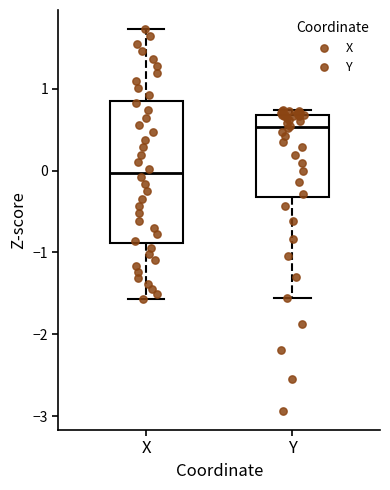

Reading left to right, transcribe this box plot: for each box, give where its median line is, the range the box spans, and where its two whiskers end, as read against the y-axis. The values are not printed on the chart, so give them approximately, as read against the axis.

X: median 0.0, box -0.9 to 0.8, whiskers -1.6 to 1.7
Y: median 0.5, box -0.3 to 0.7, whiskers -1.6 to 0.7 (just above the box's upper edge)